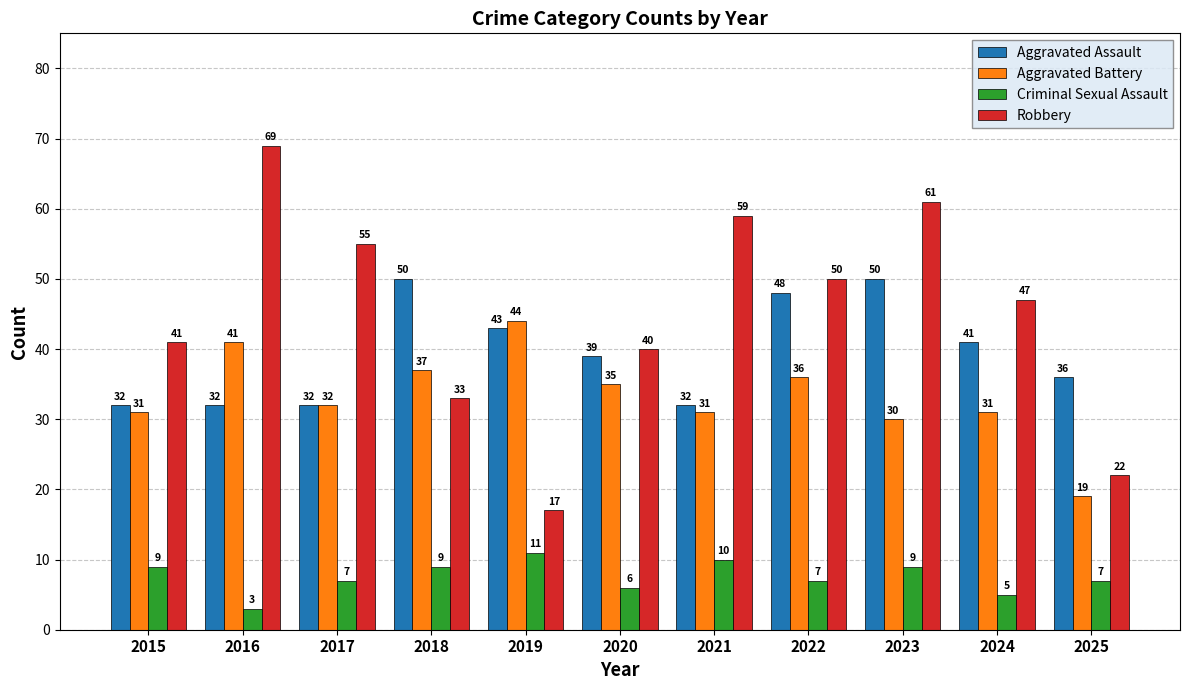

How many data points in Aggravated Assault are less than 39?

5